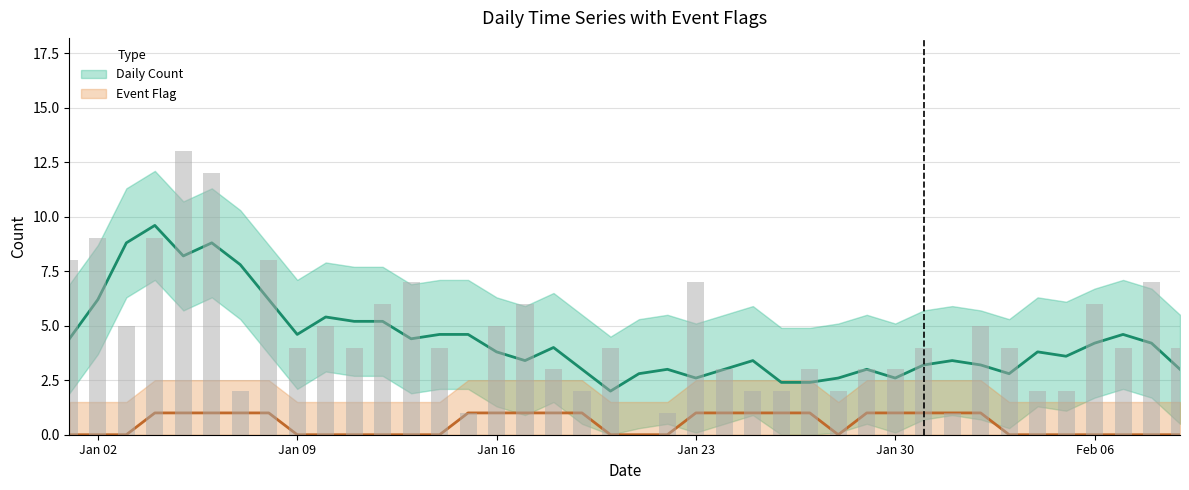

The chart shows a value of 9 at 12. True or false?

False